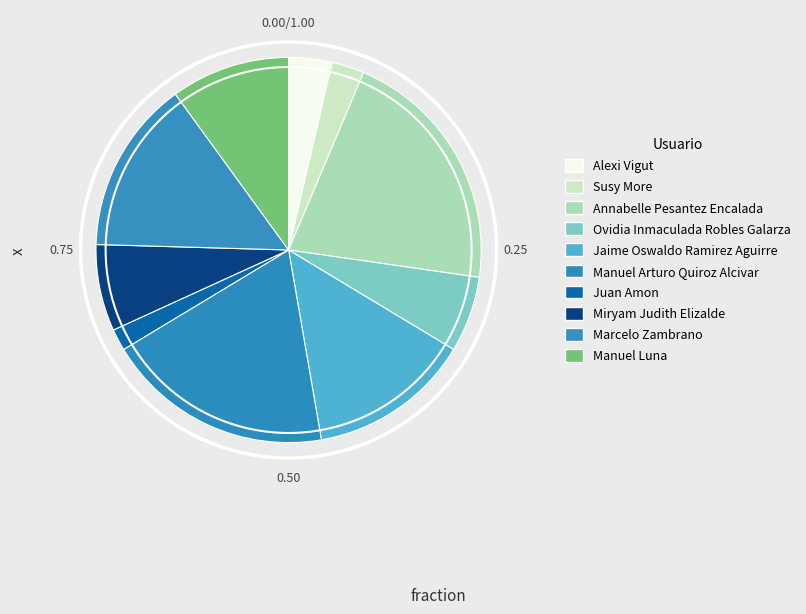

Rank the categories by value from lowest to highest.

Juan Amon, Susy More, Alexi Vigut, Ovidia Inmaculada Robles Galarza, Miryam Judith Elizalde, Manuel Luna, Jaime Oswaldo Ramirez Aguirre, Marcelo Zambrano, Manuel Arturo Quiroz Alcivar, Annabelle Pesantez Encalada